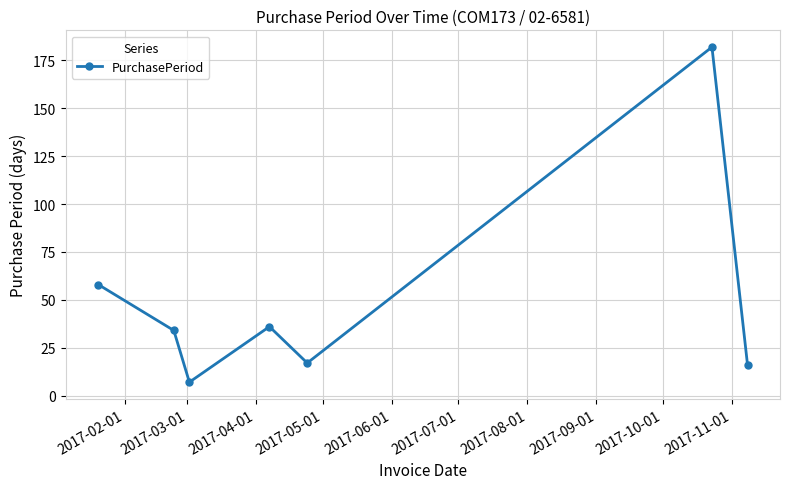

Reading right to left, list all the values displayed in this chart.

16	182	17	36	7	34	58